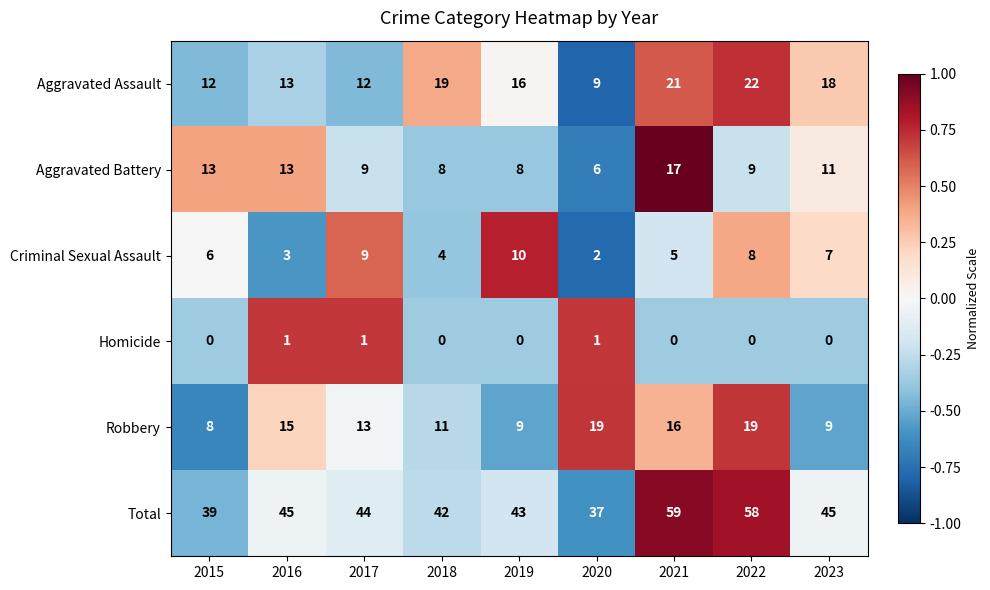

What value does the Aggravated Battery series have at 2019, to the nearest 10?

10